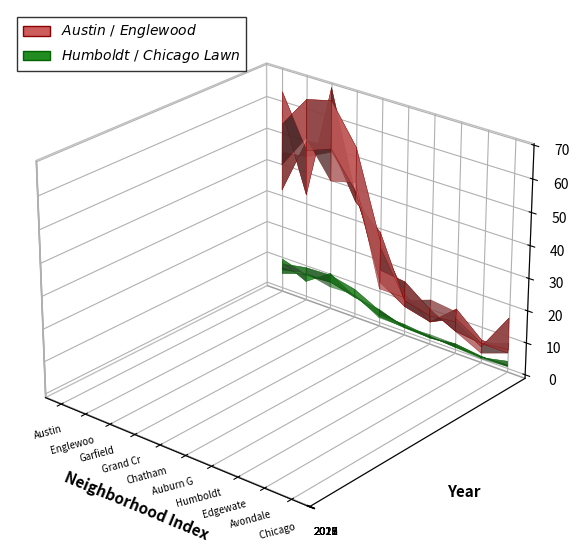

Reading left to right, list all the values displayed in this chart.

2022: 44	45	49	39	24	10	13	12	5	6
2017: 32	50	51	36	29	10	8	9	4	16
2018: 57	33	69	38	17	16	10	6	5	5
2021: 63	47	50	39	13	8	6	13	6	6
2019: 53	63	65	53	26	12	6	10	5	8
2016: 40	51	40	42	11	11	10	6	2	5